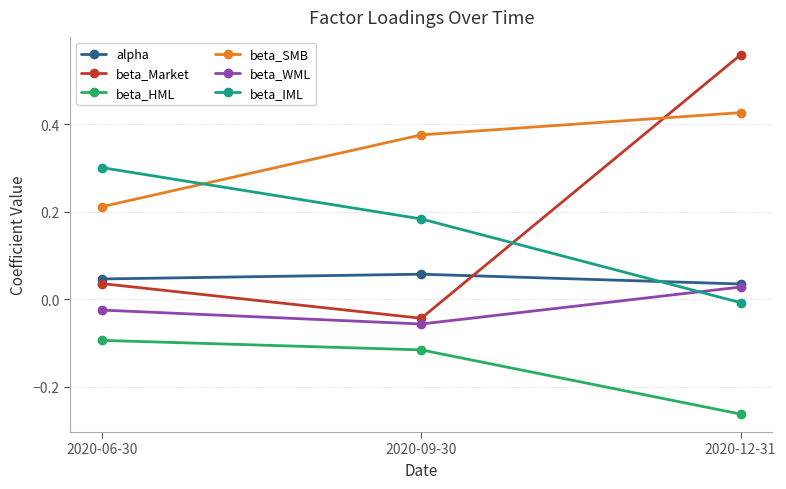

Is the value of beta_Market at 2020-09-30 greater than the value of beta_WML at 2020-06-30?

No